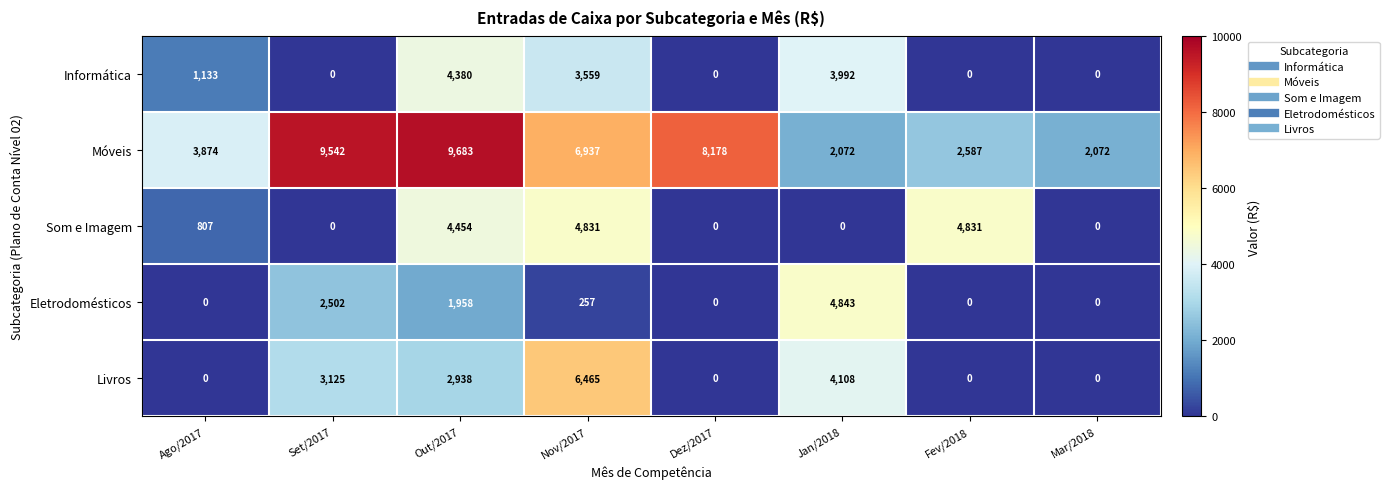

The value of Eletrodomésticos at Nov/2017 is 156. True or false?

False